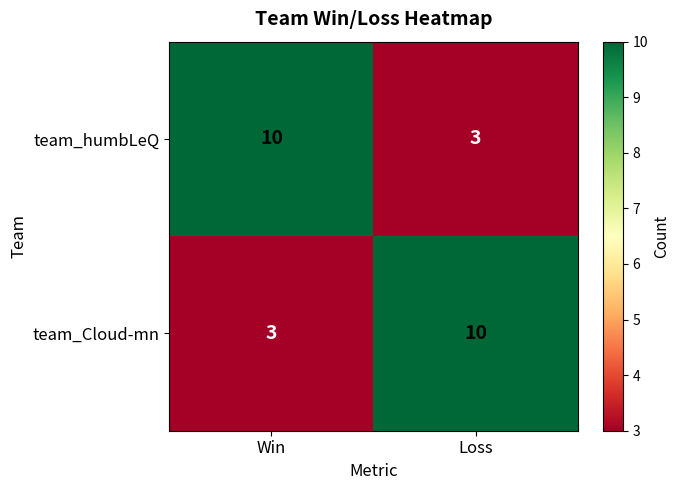

Which category has the lowest value in the team_Cloud-mn series?

Win